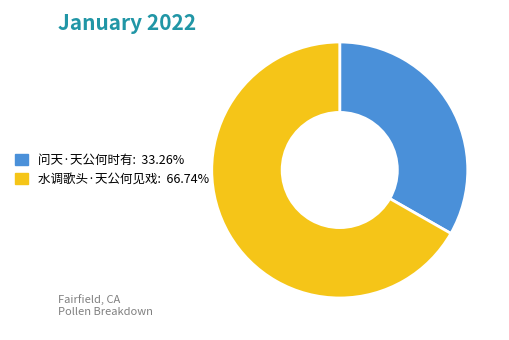

The 问天·天公何时有 slice represents 27% of the pie. True or false?

False